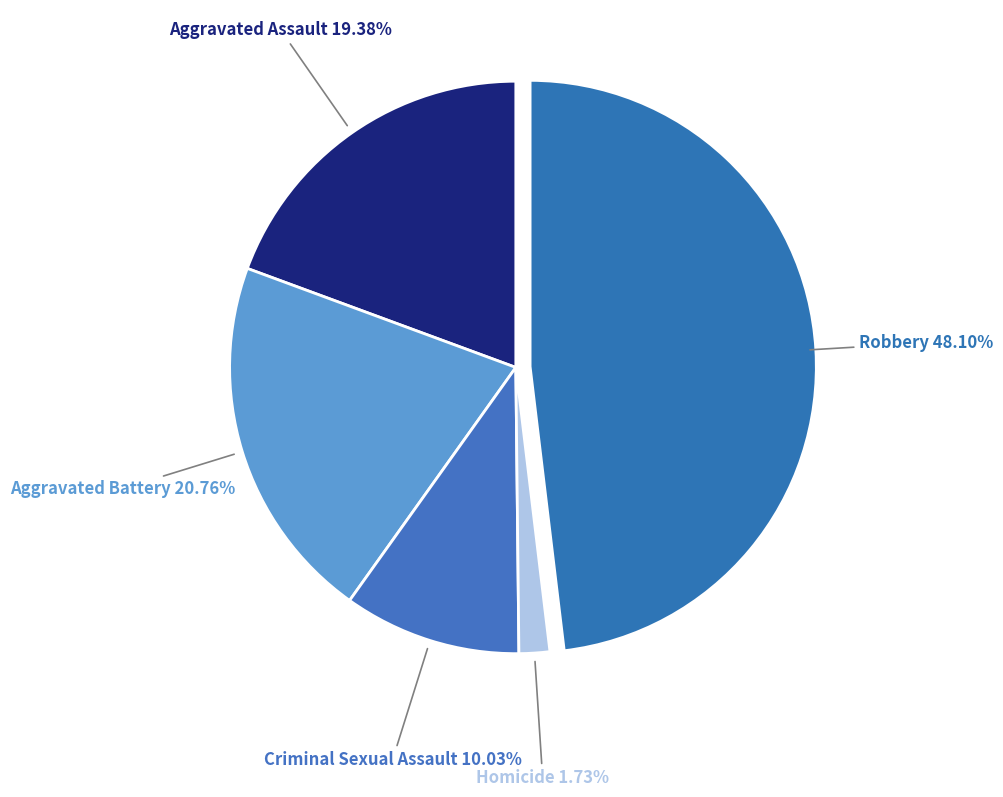

Is there any slice that represents more than half of the pie?

No